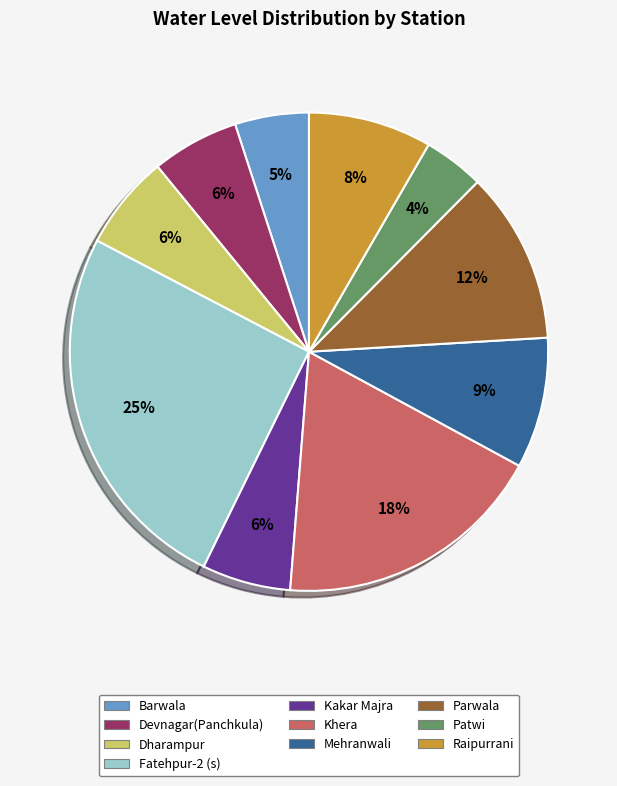

Between Fatehpur-2 (s) and Mehranwali, which is larger?

Fatehpur-2 (s)